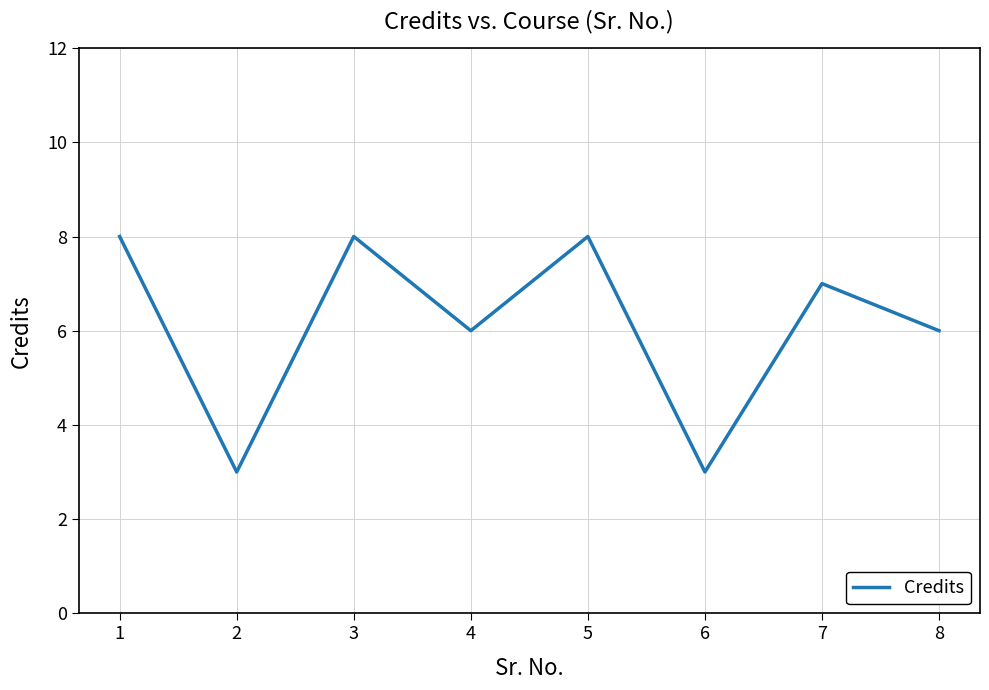

True or false: there are more than 0 points higher than both neighbors.

True